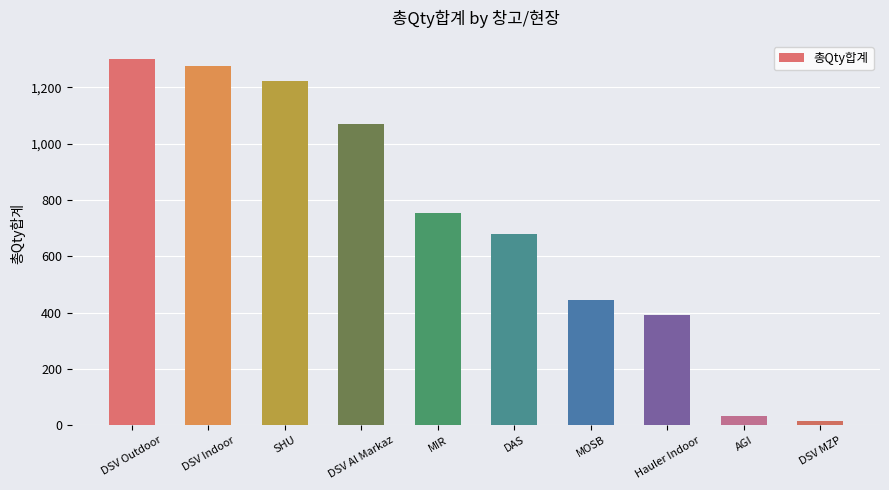

What is the label of the 5th bar from the left?

MIR